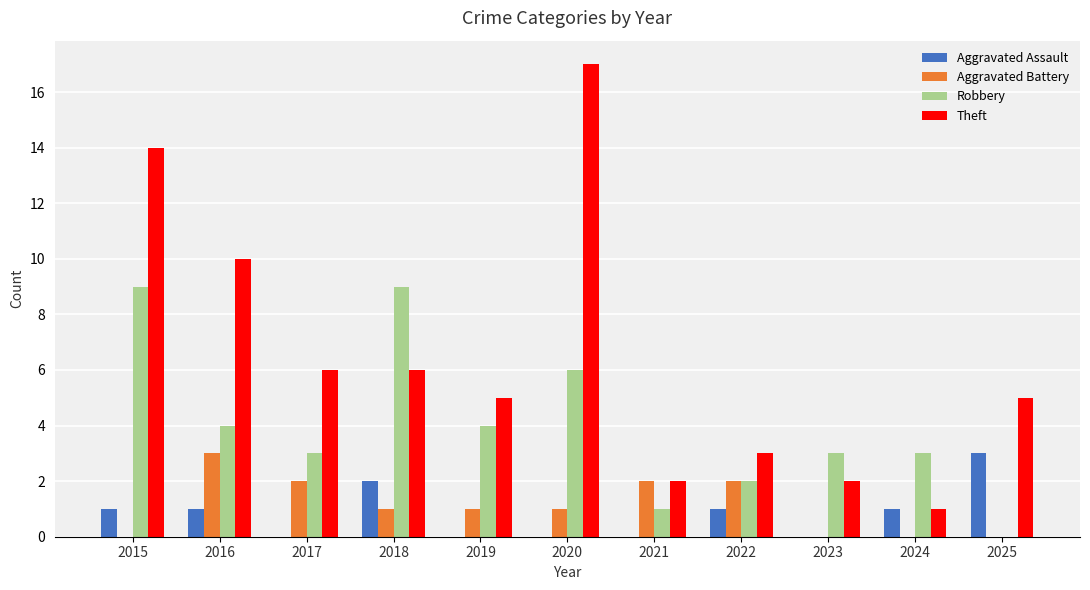

Reading left to right, list all the values displayed in this chart.

Aggravated Assault: 2015=1	2016=1	2017=0	2018=2	2019=0	2020=0	2021=0	2022=1	2023=0	2024=1	2025=3
Aggravated Battery: 2015=0	2016=3	2017=2	2018=1	2019=1	2020=1	2021=2	2022=2	2023=0	2024=0	2025=0
Robbery: 2015=9	2016=4	2017=3	2018=9	2019=4	2020=6	2021=1	2022=2	2023=3	2024=3	2025=0
Theft: 2015=14	2016=10	2017=6	2018=6	2019=5	2020=17	2021=2	2022=3	2023=2	2024=1	2025=5